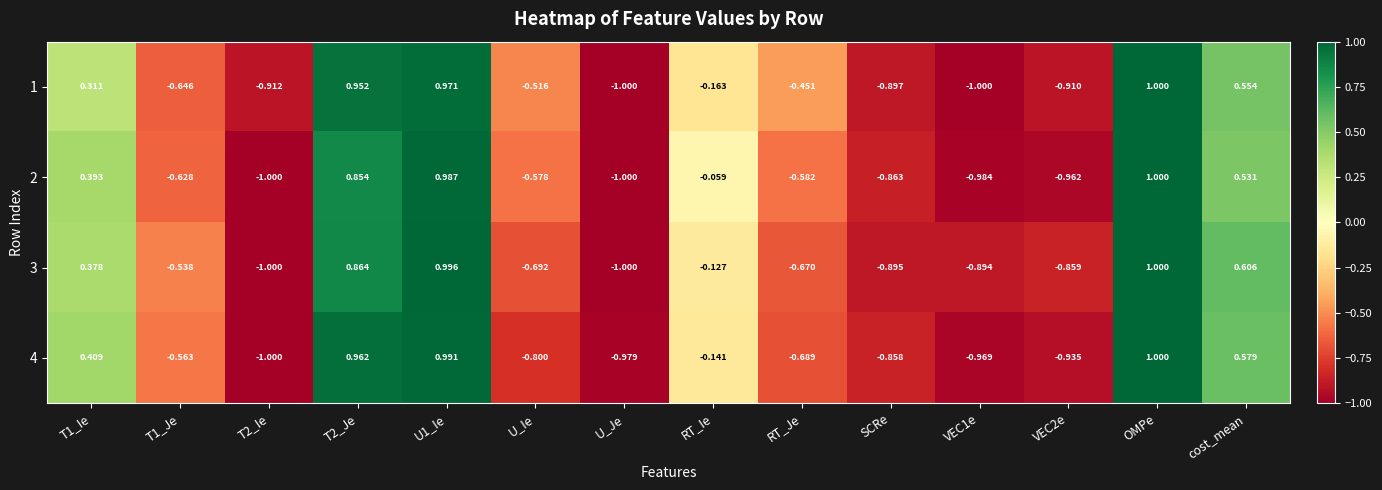

At which label does 4 reach its peak?

OMPe